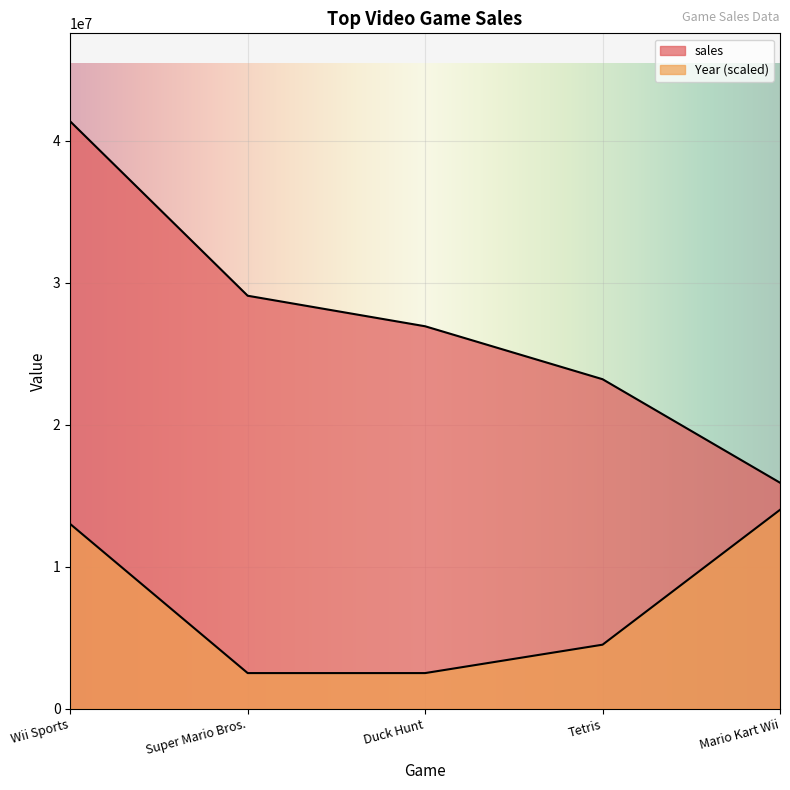

What is the difference between the Year values at Mario Kart Wii and Super Mario Bros.?

11500000